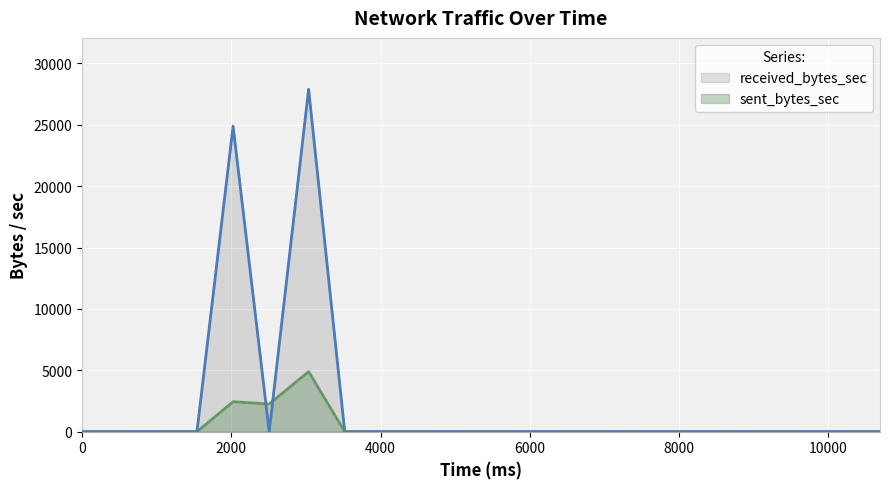

How many lines are shown in the chart?

2